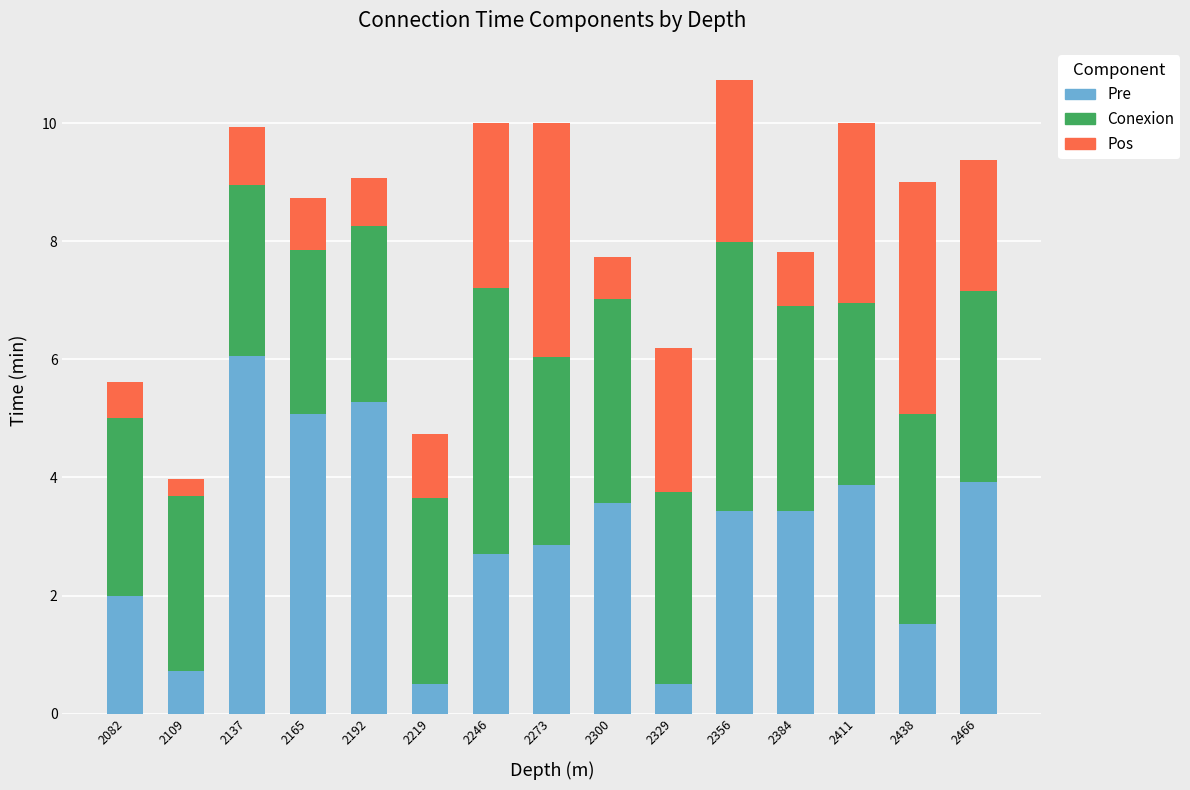

What is the sum of all Pre values?

45.5